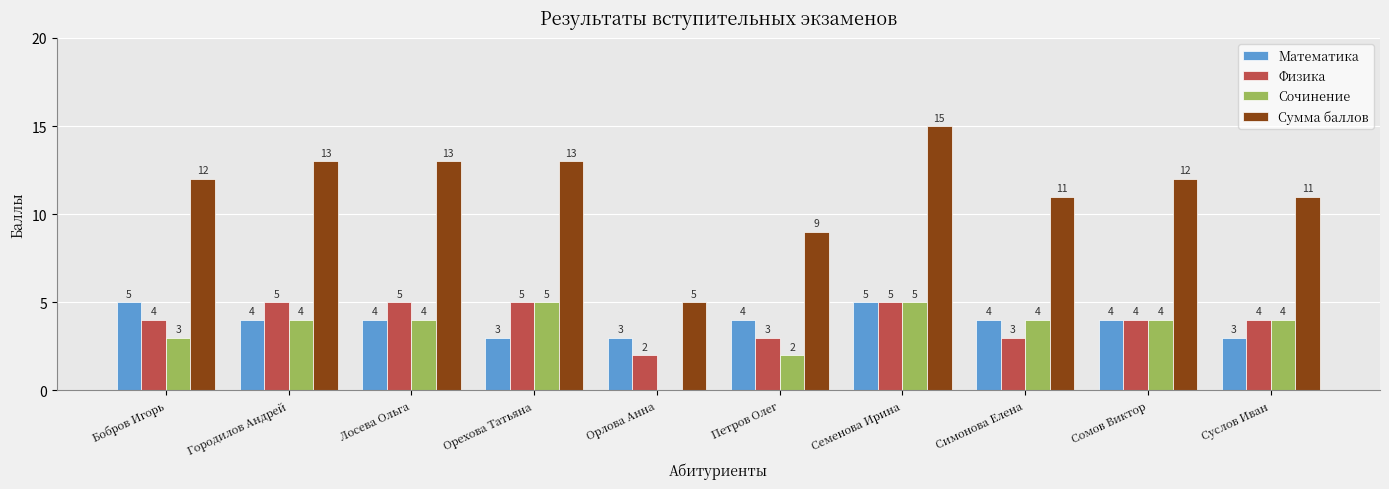

What is the sum of all Математика values?

39